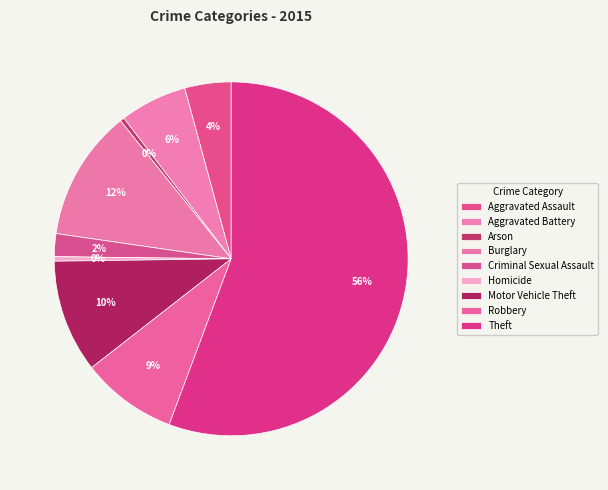

To the nearest percent, what is the difference between the Criminal Sexual Assault and Aggravated Battery slice percentages?

4%